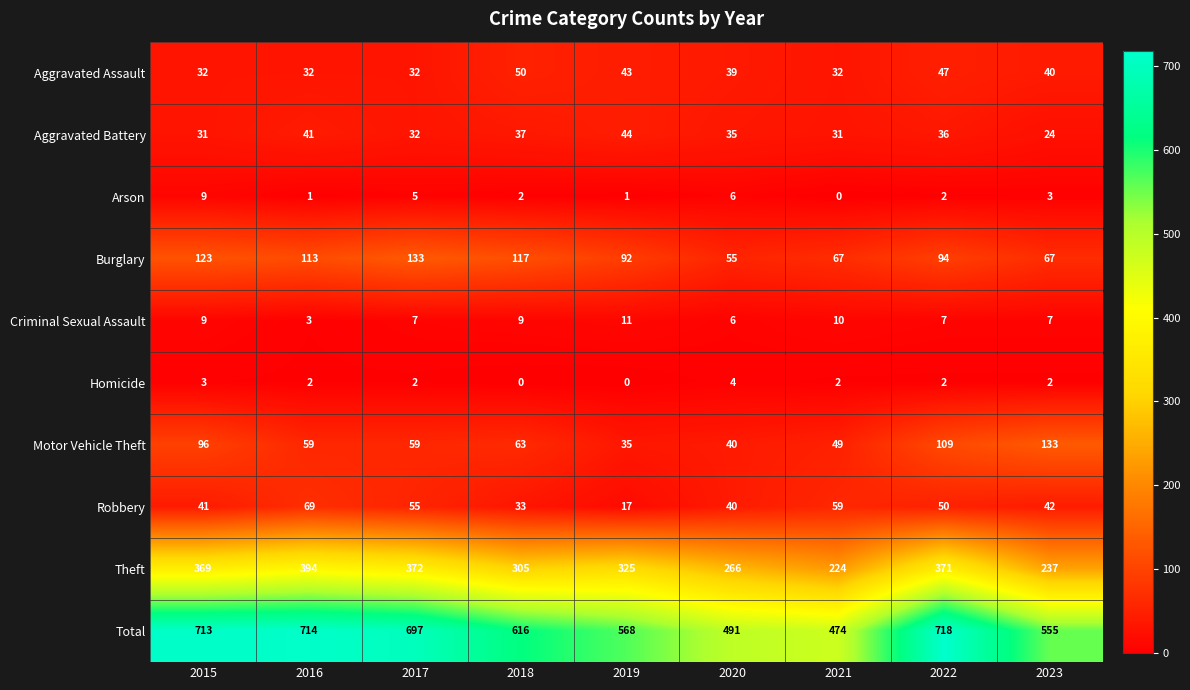

True or false: Aggravated Battery has a value of 28 at 2016.

False